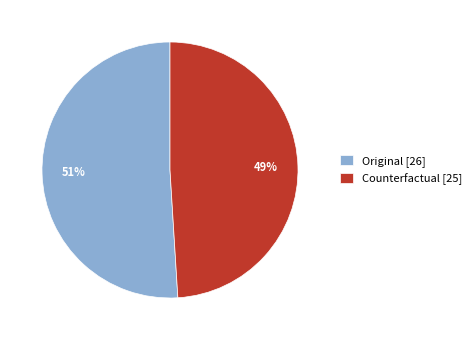

To the nearest percent, what is the difference between the Counterfactual and Original slice percentages?

2%